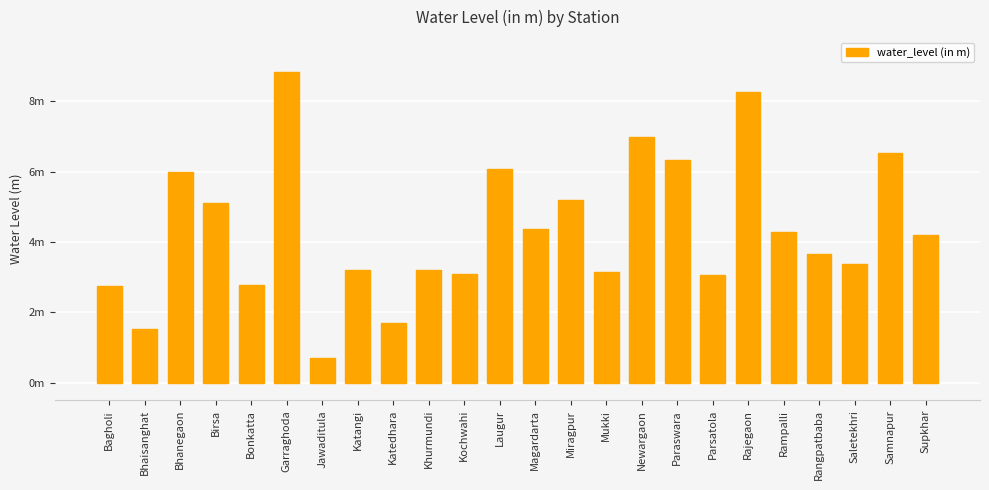

At which label does the data first exceed 4?

Bhanegaon